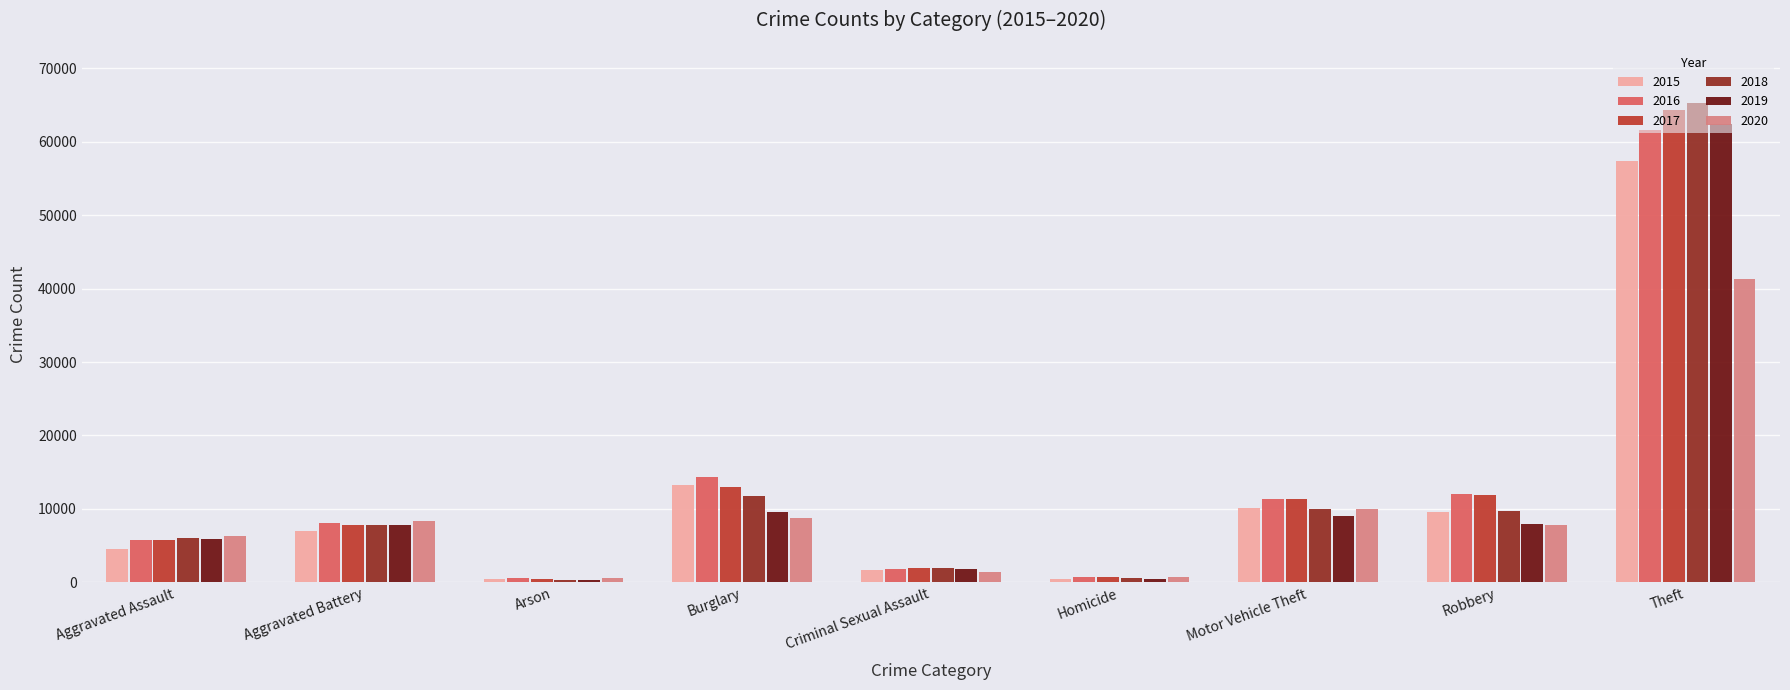

The 2016 series shows 5850 at Burglary. True or false?

False